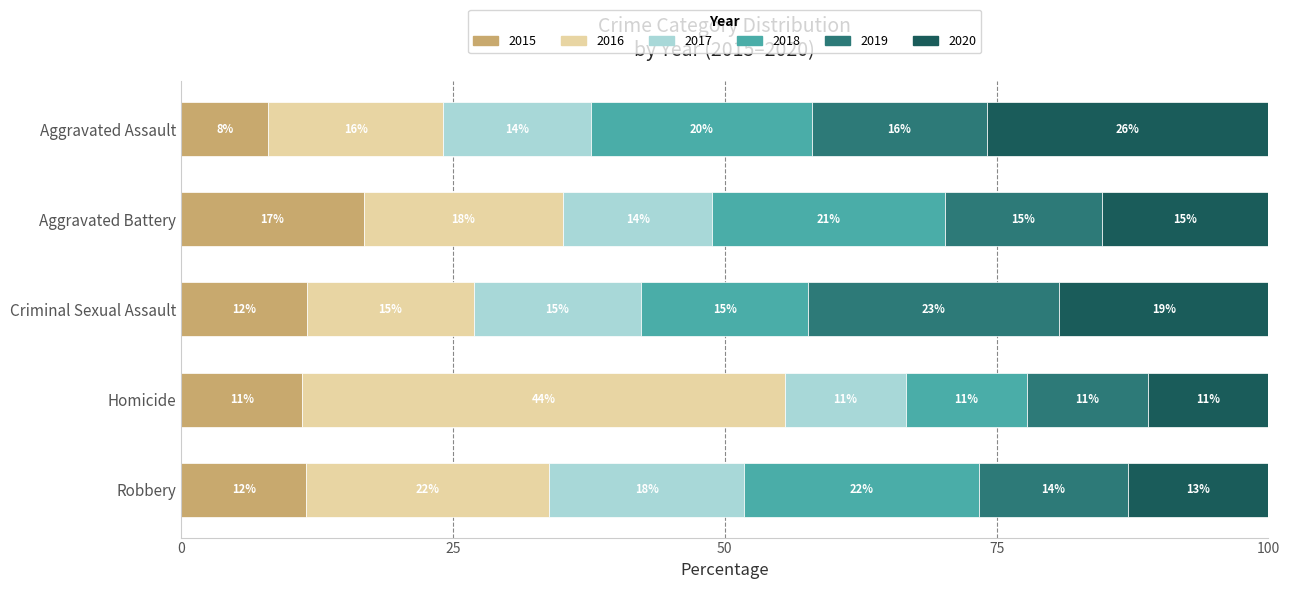

What are all the series names shown in the legend?

2015, 2016, 2017, 2018, 2019, 2020